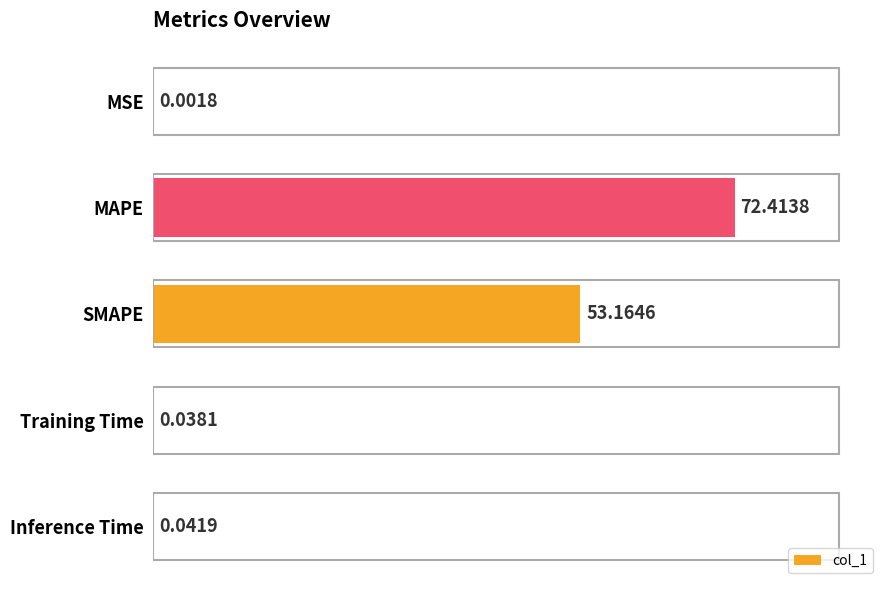

Between Training Time and SMAPE, which is larger?

SMAPE